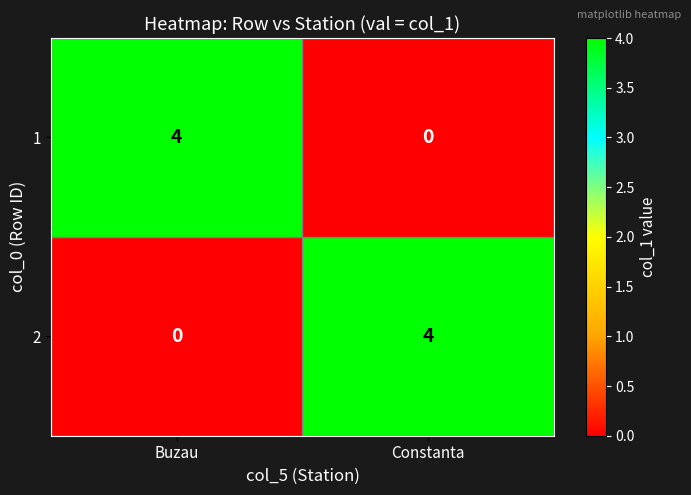

What is the maximum value shown in the chart?

4